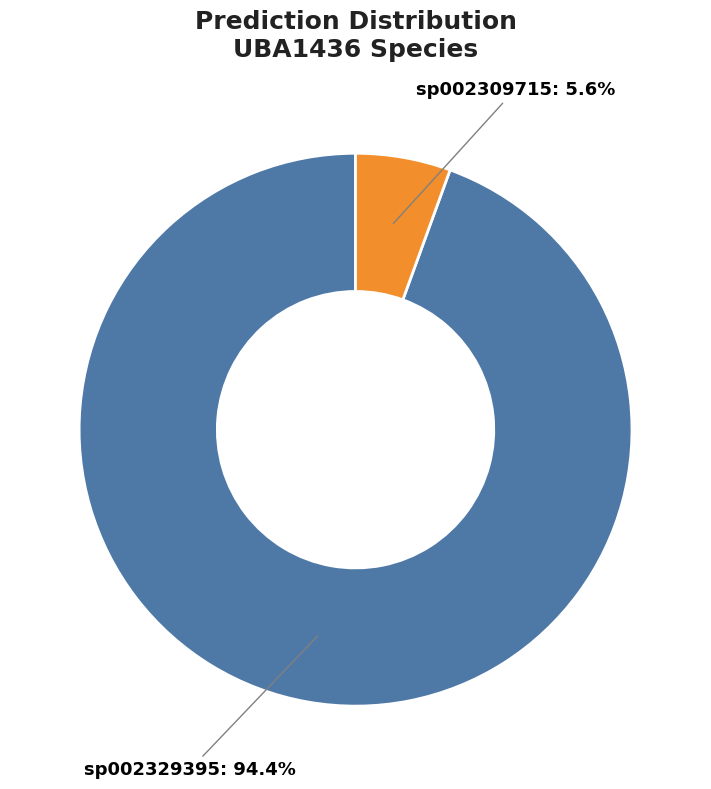

Rank the categories by value from lowest to highest.

sp002309715, sp002329395